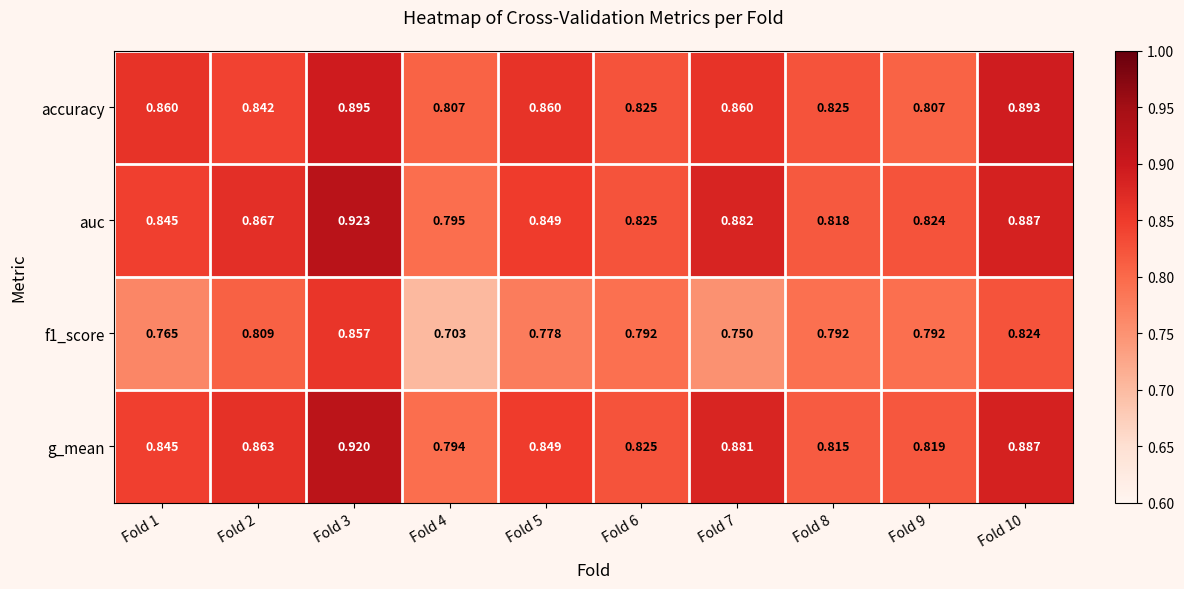

At which category is the sum across all series the highest?

Fold 3